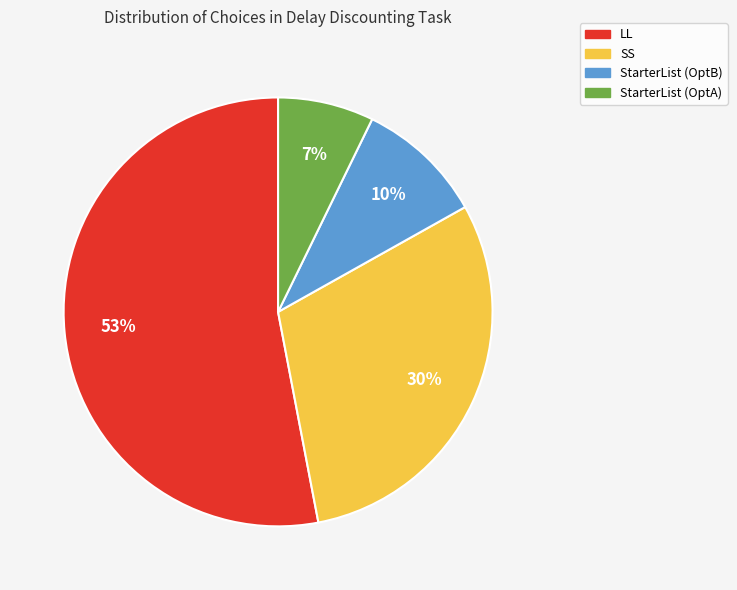

Do SS and StarterList (OptB) together represent more than half of the pie?

No